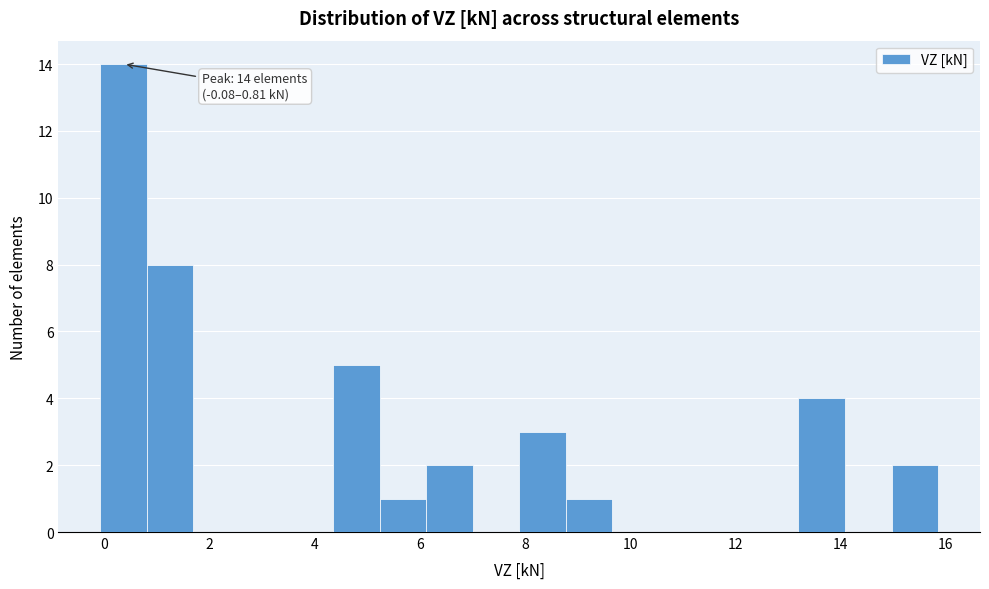

Which range on the x-axis has the tallest bar?

0.0 to 0.8